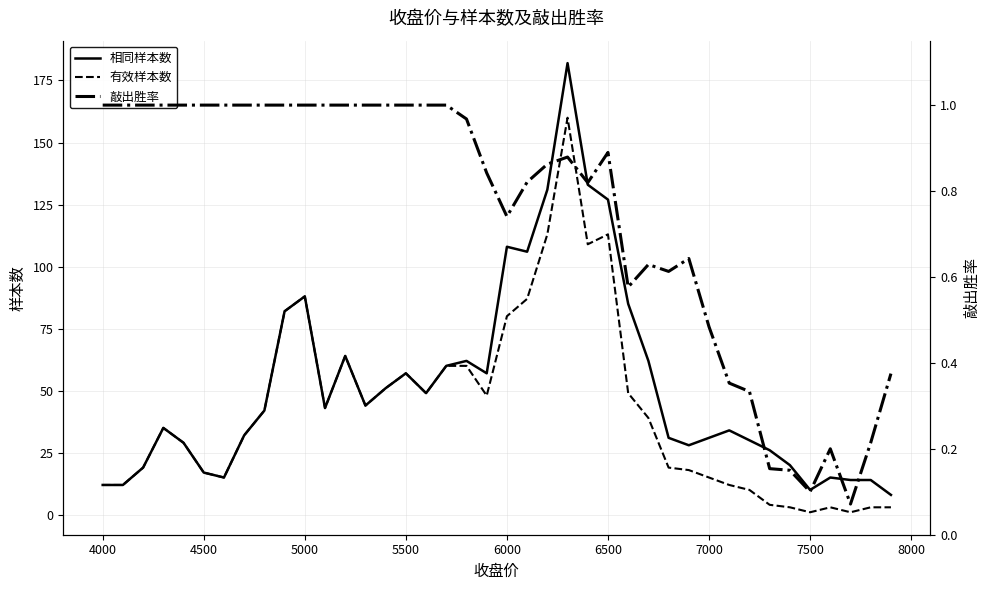

What is the maximum value for 相同样本数?

182